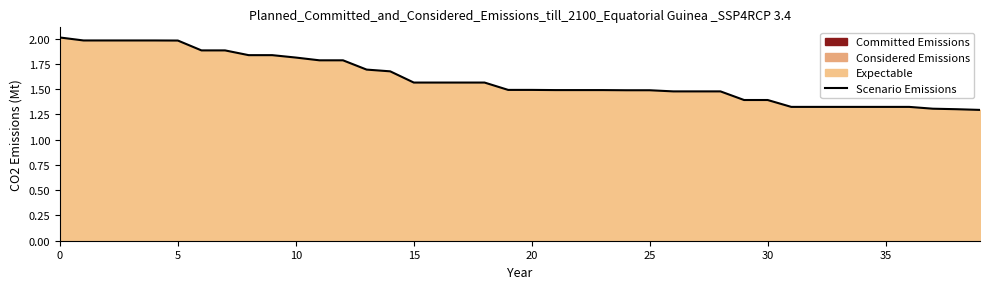

Approximately how many times larger is the value at 23 compared to 19?

1.0